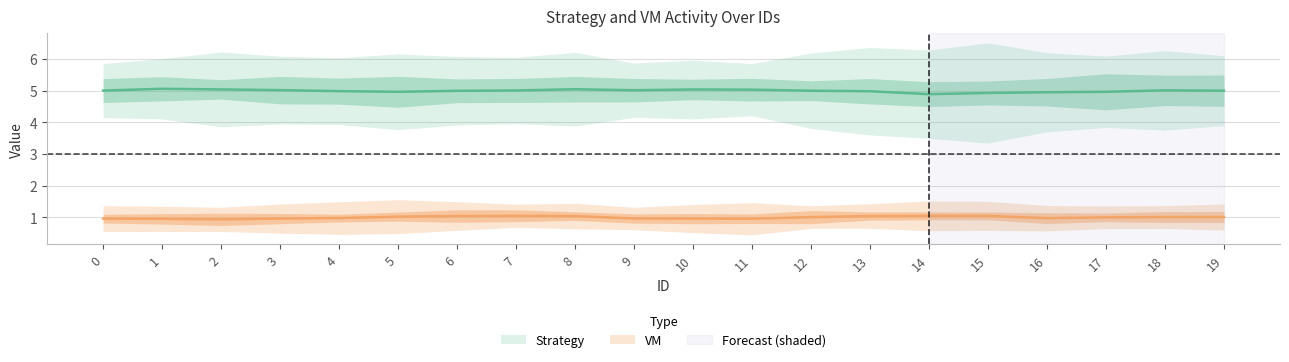

True or false: Strategy and VM cross at least once.

False